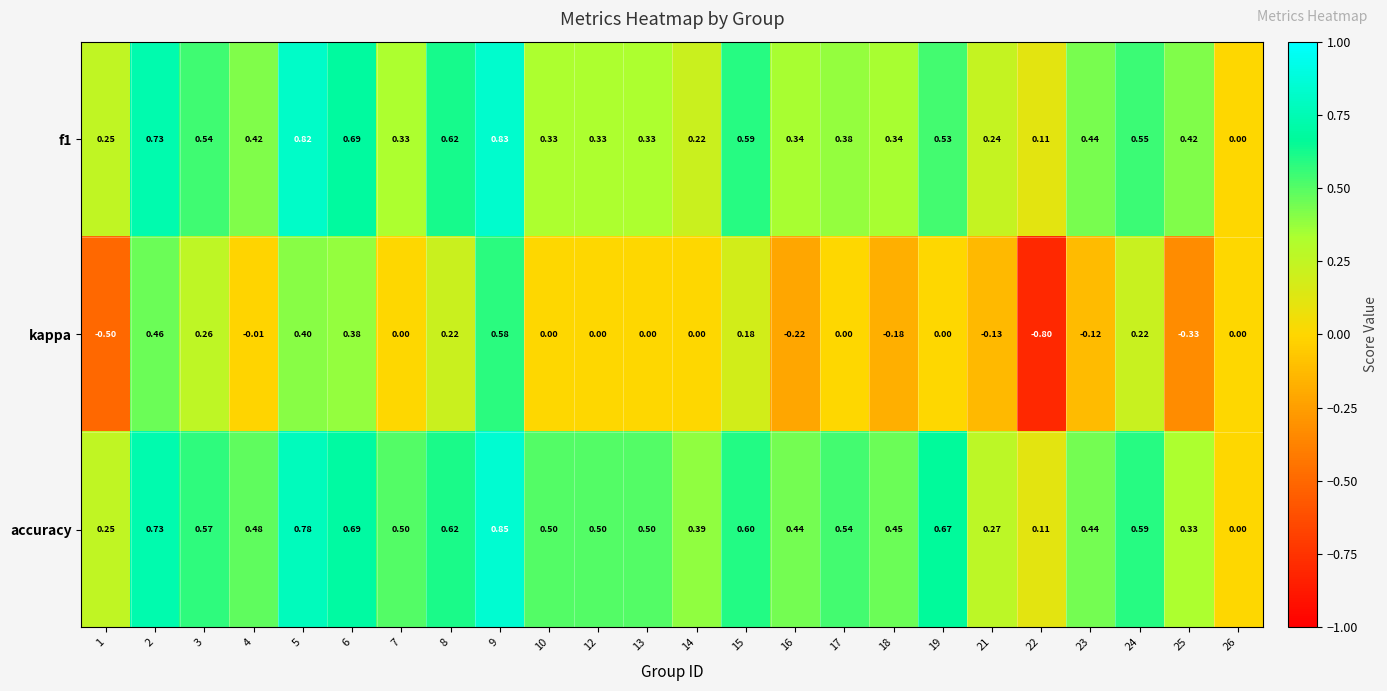

Which series changed the most between 8 and 22?

kappa